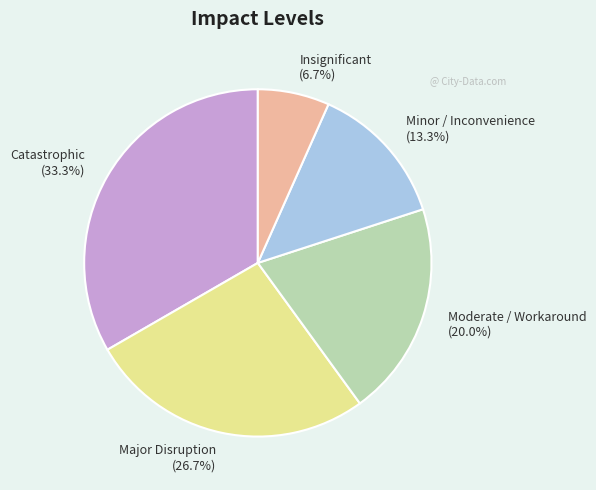

Approximately how many times larger is the value at Insignificant compared to Minor / Inconvenience?

0.5